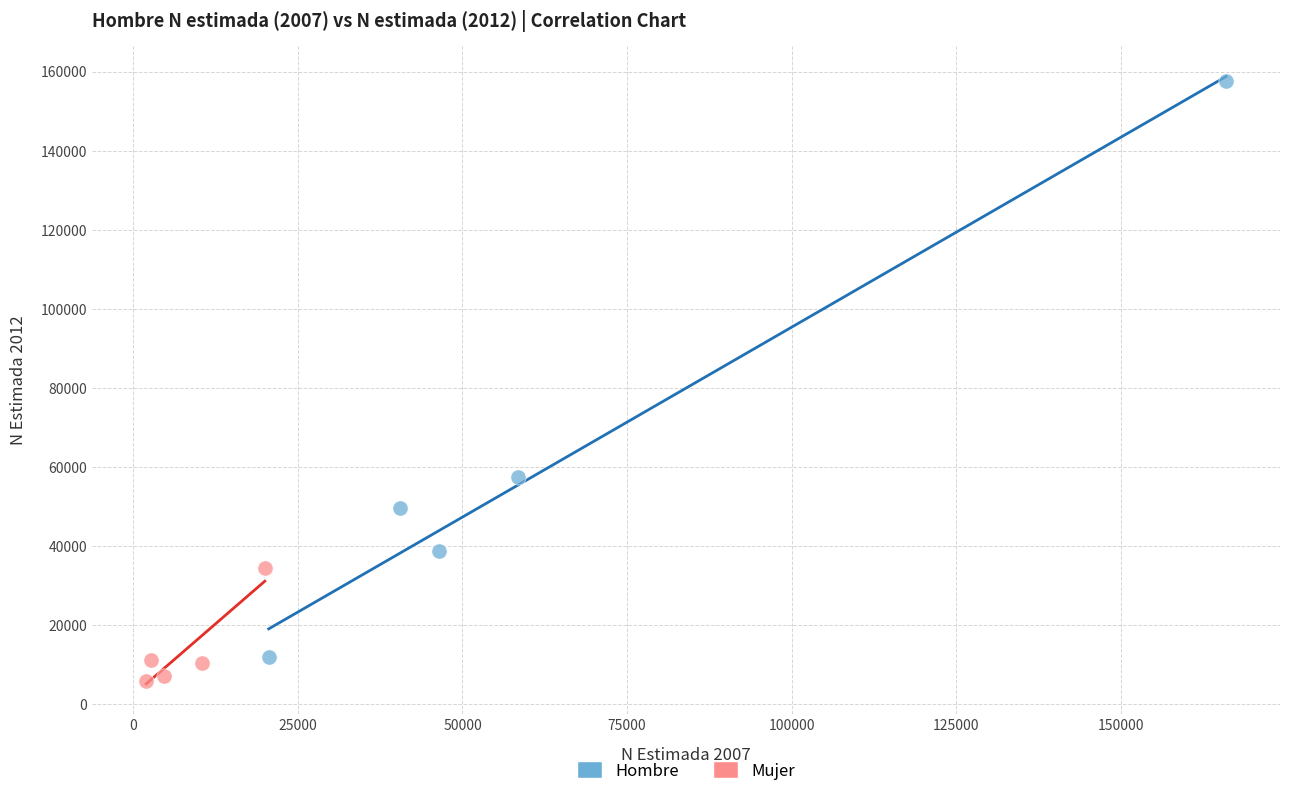

Which series contains the highest Y value?

Hombre